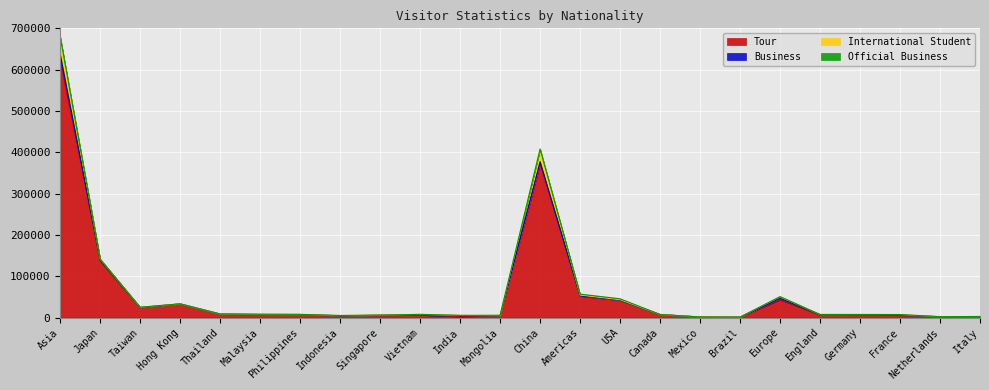

At which category is the sum across all series the highest?

Asia